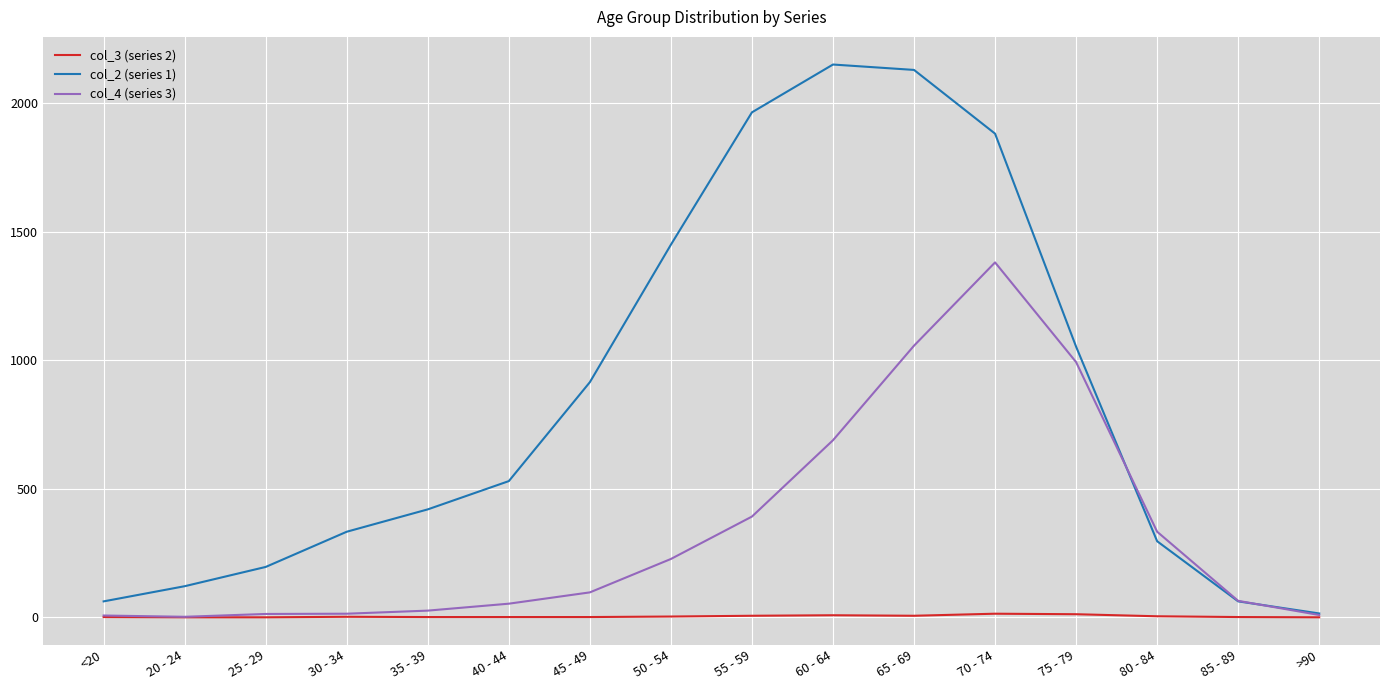

What is the sum of all col_4 (series 3) values?

5357